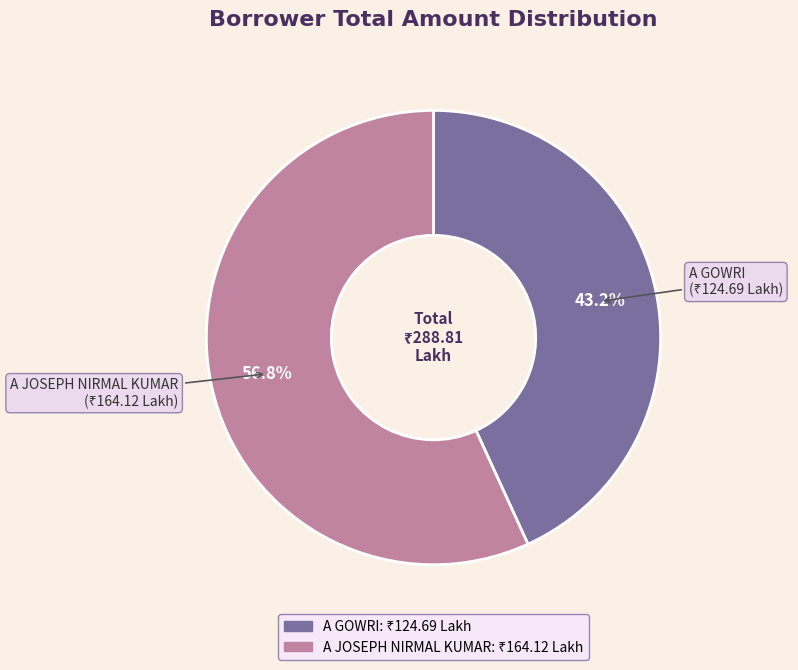

The A GOWRI slice represents 51% of the pie. True or false?

False